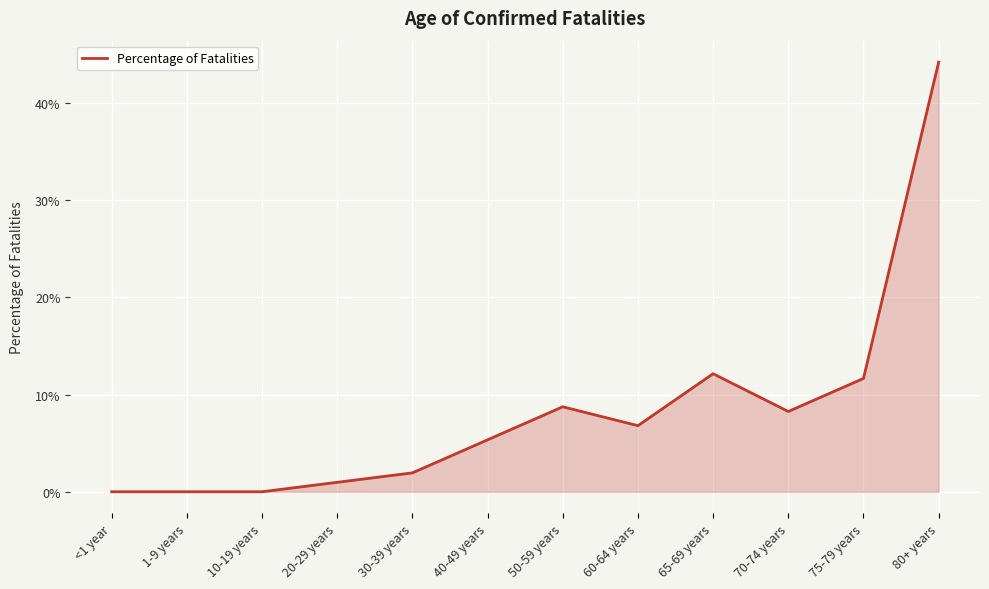

Does the chart have visible grid lines?

Yes